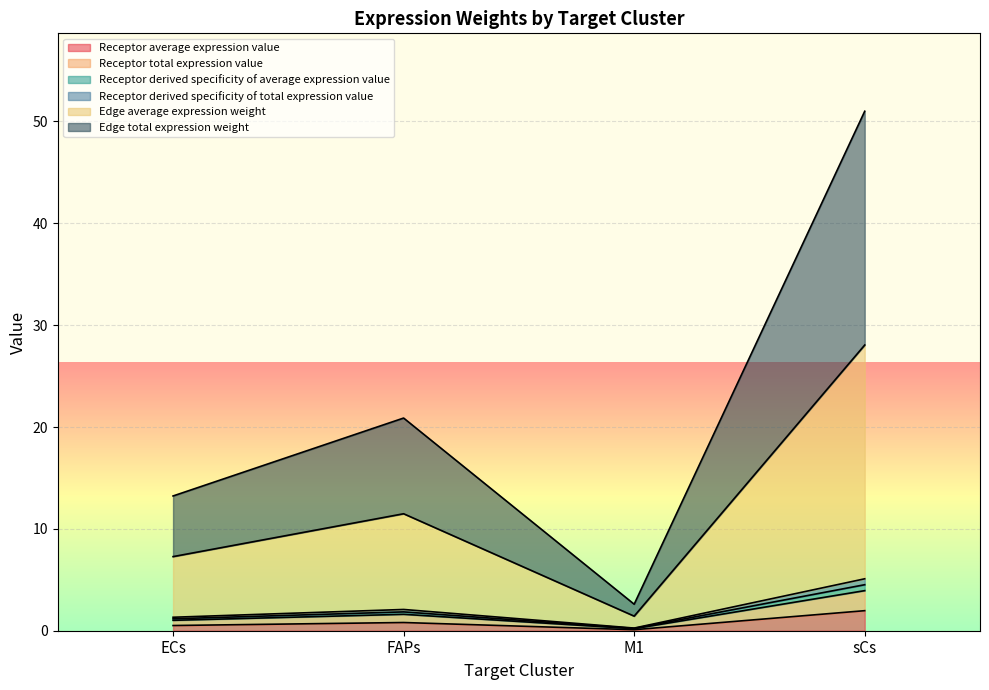

What is the label of the 4th point from the left?

sCs